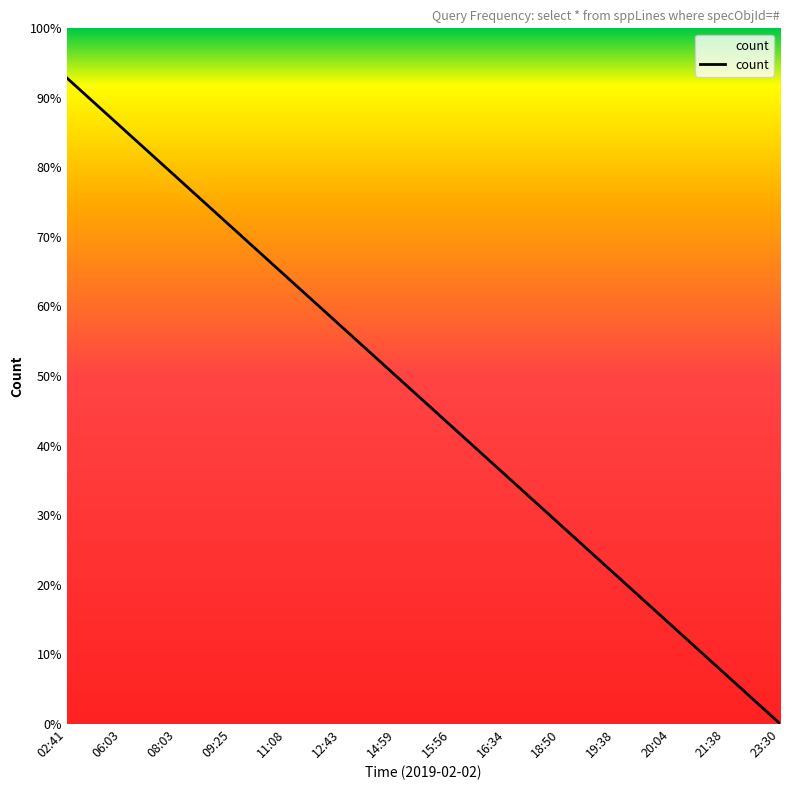

The chart shows a value of 99.4 at 09:25. True or false?

False